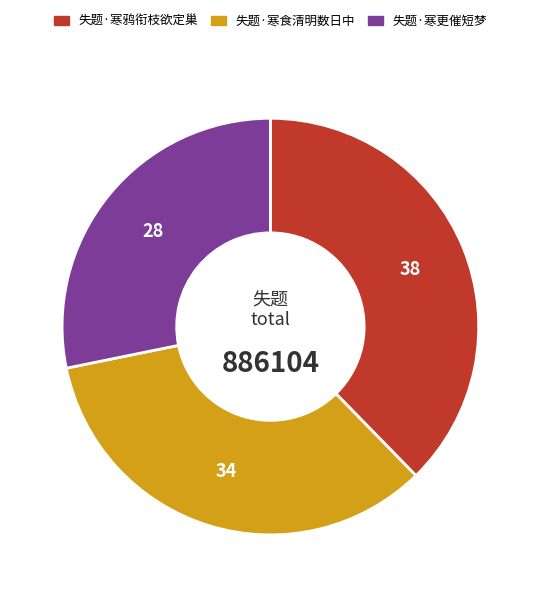

Is the sum of 失题·寒食清明数日中 and 失题·寒鸦衔枝欲定巢 greater than half?

Yes